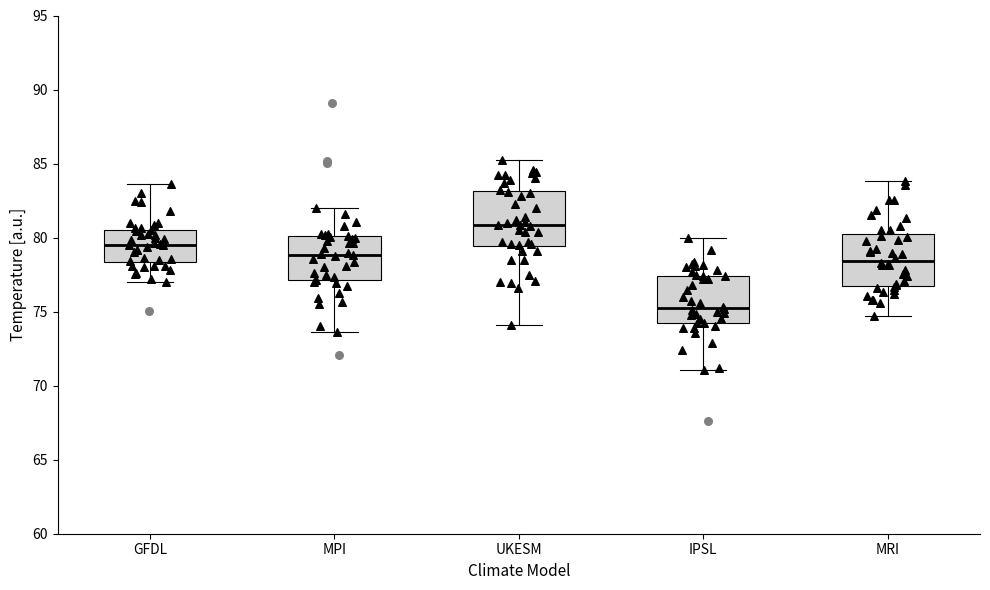

Reading left to right, read every box against the y-axis: the position of its median line, the range the box covers, and the ends of its whiskers. The values are not printed on the chart, so give them approximately, as read against the axis.

GFDL: median 79.5, box 78.5 to 80.5, whiskers 77.0 to 83.5
MPI: median 79.0, box 77.0 to 80.0, whiskers 73.5 to 82.0
UKESM: median 81.0, box 79.5 to 83.0, whiskers 74.0 to 85.0
IPSL: median 75.0, box 74.0 to 77.5, whiskers 71.0 to 80.0
MRI: median 78.5, box 76.5 to 80.0, whiskers 74.5 to 84.0